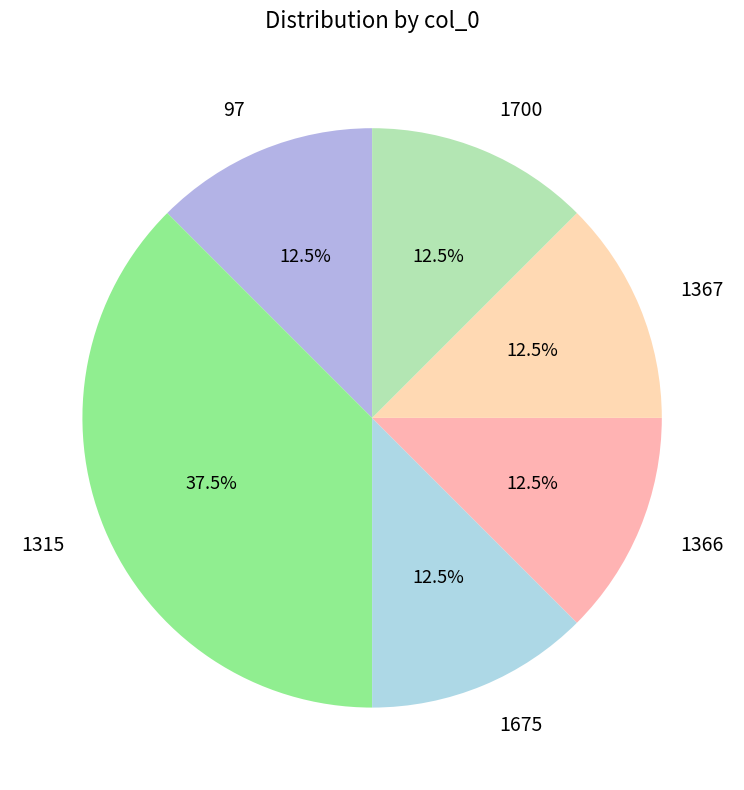

How many slices are in this pie chart?

6